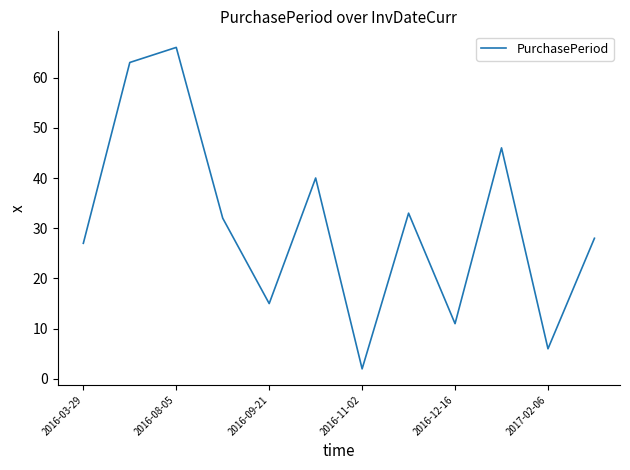

What is the greatest value displayed?

66